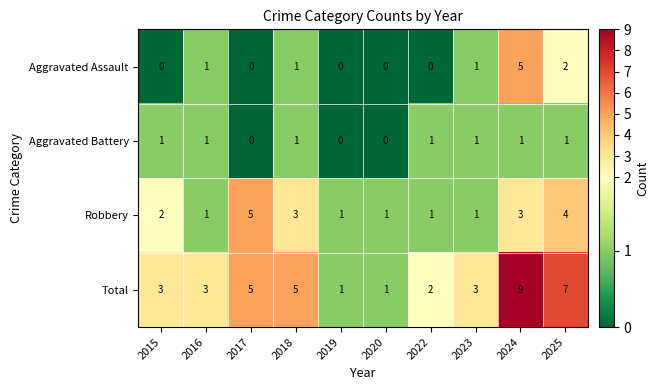

How many categories are shown in the chart?

10